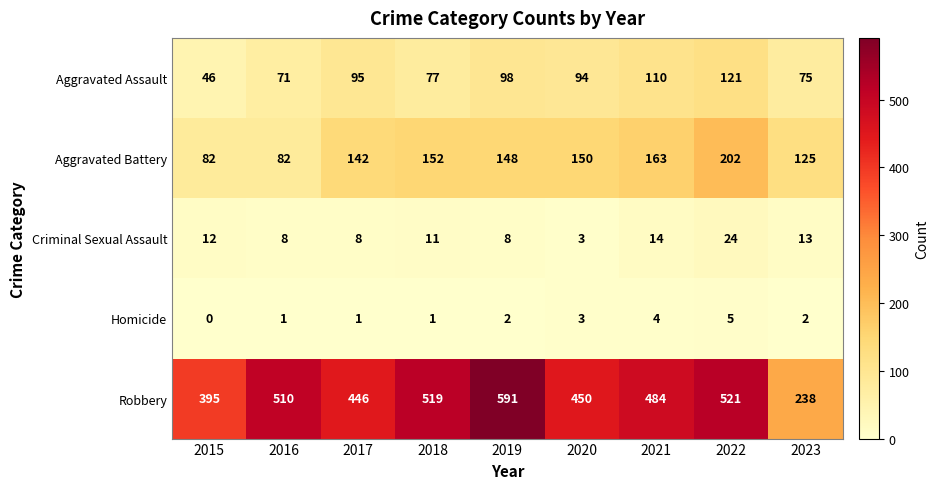

Rank the series at 2021 from highest to lowest value.

Robbery, Aggravated Battery, Aggravated Assault, Criminal Sexual Assault, Homicide